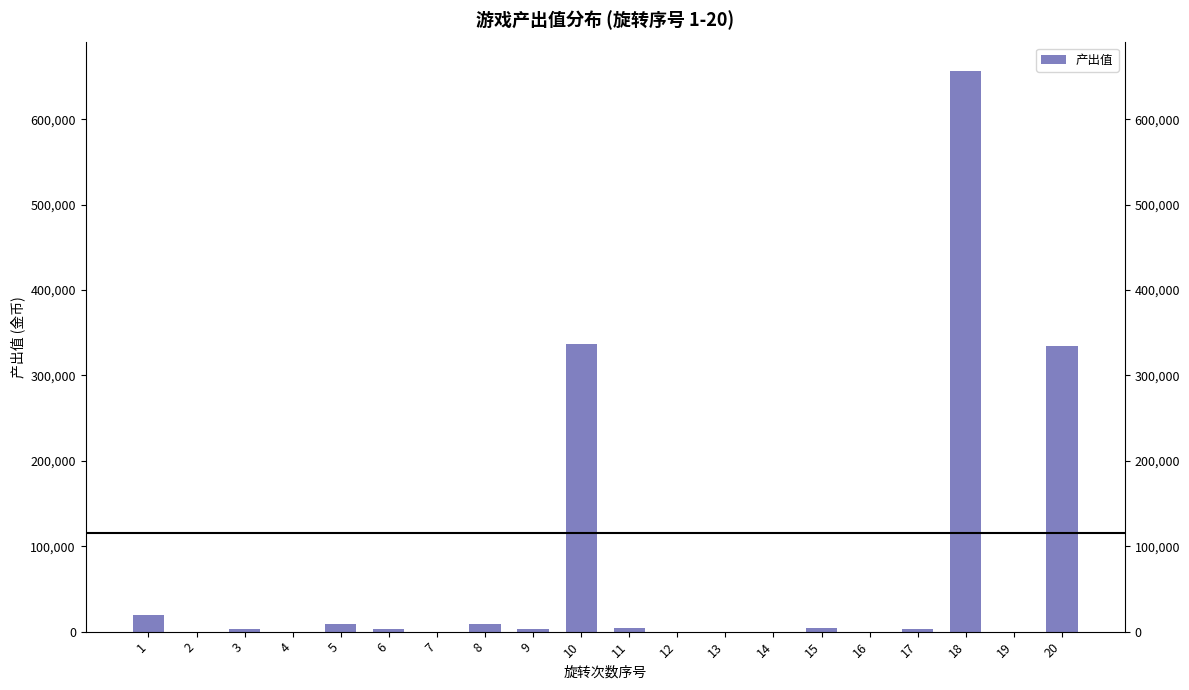

List the labels in order of value, smallest first.

2, 4, 7, 12, 13, 14, 16, 19, 3, 6, 9, 17, 11, 15, 5, 8, 1, 20, 10, 18